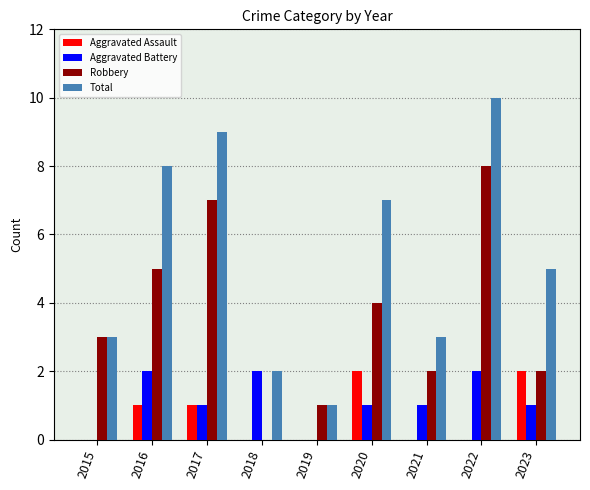

Which series has the largest total across all categories?

Total